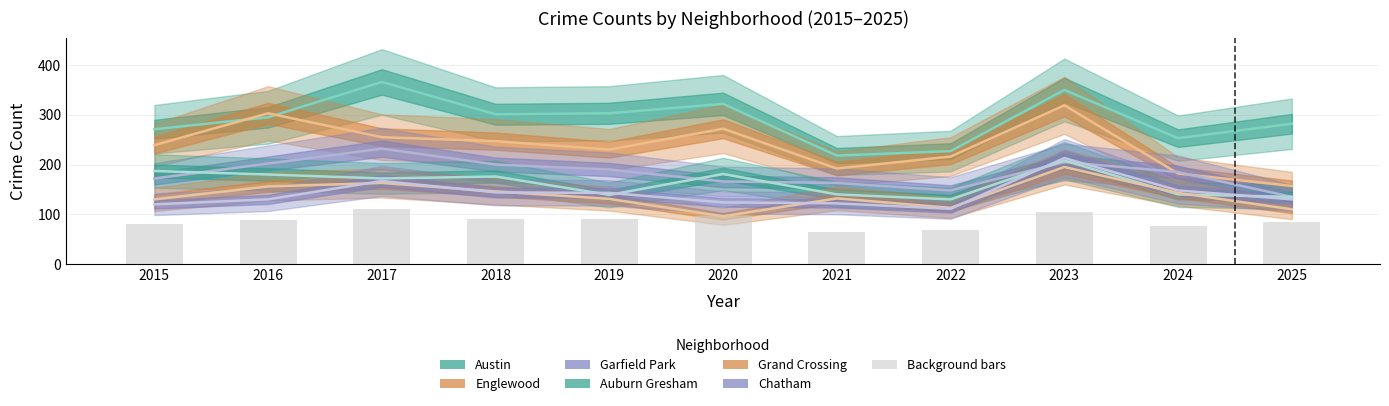

What is the sum of the Chatham values at 2021 and 2023?

335